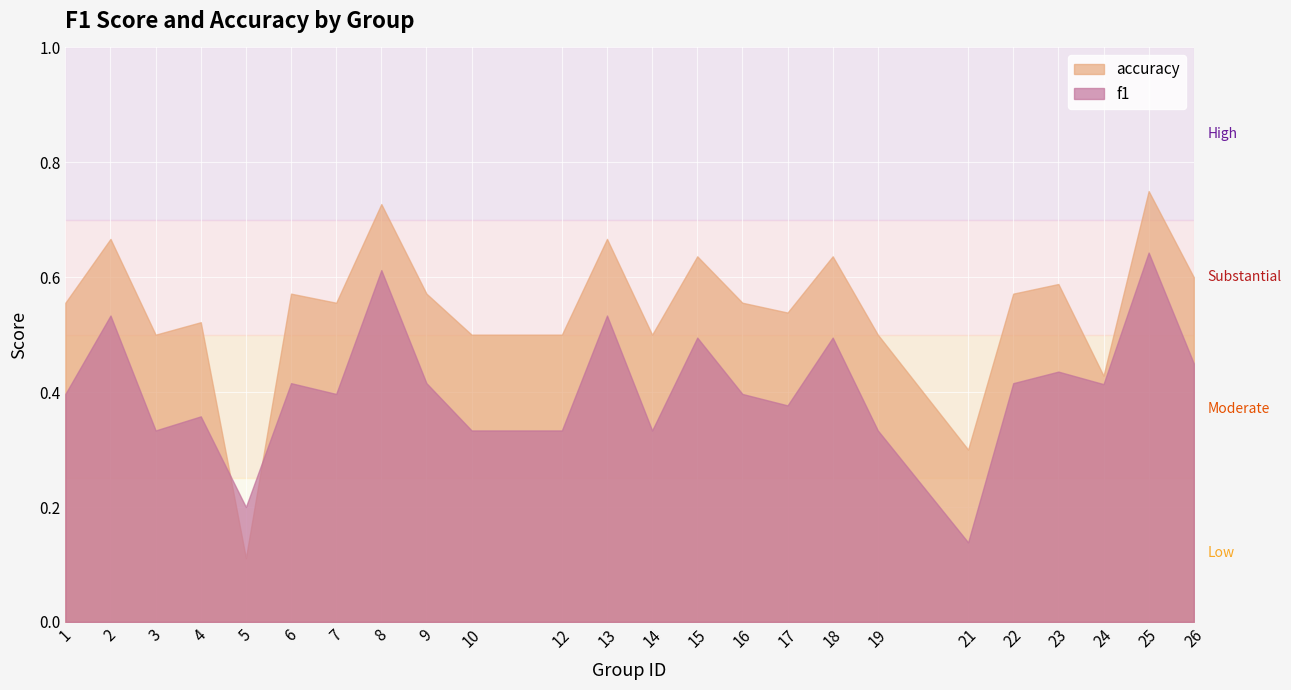

Which category has the highest value across all series?

25